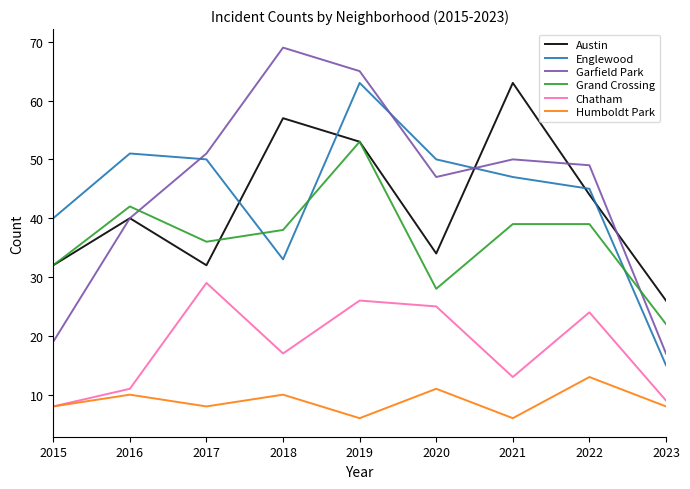

Which series has the largest total across all categories?

Garfield Park